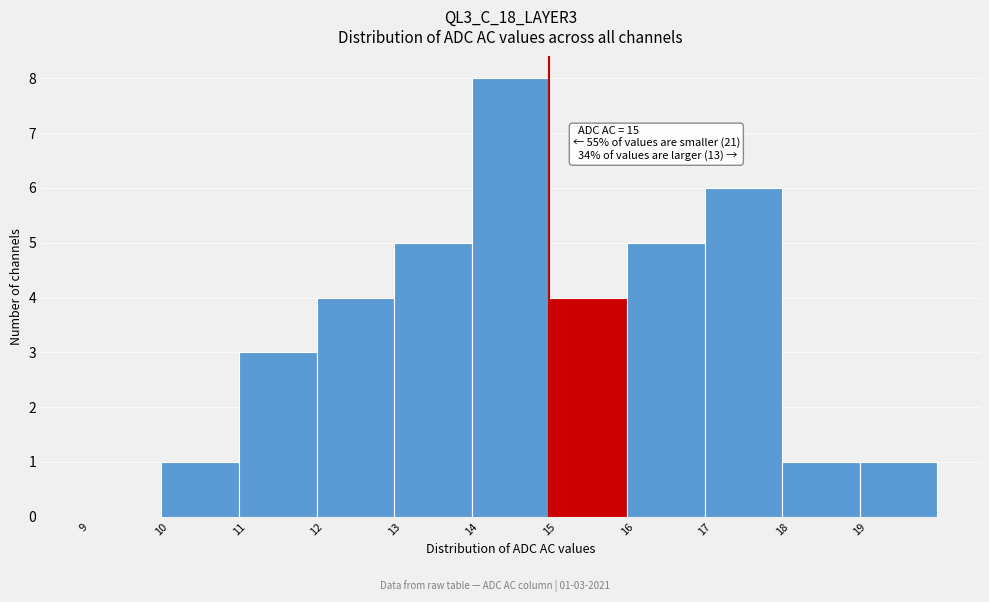

Which range on the x-axis has the tallest bar?

14 to 15